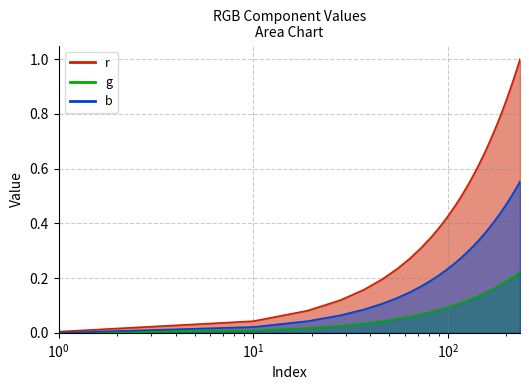

List the series in order of their overall mean, highest first.

r, b, g